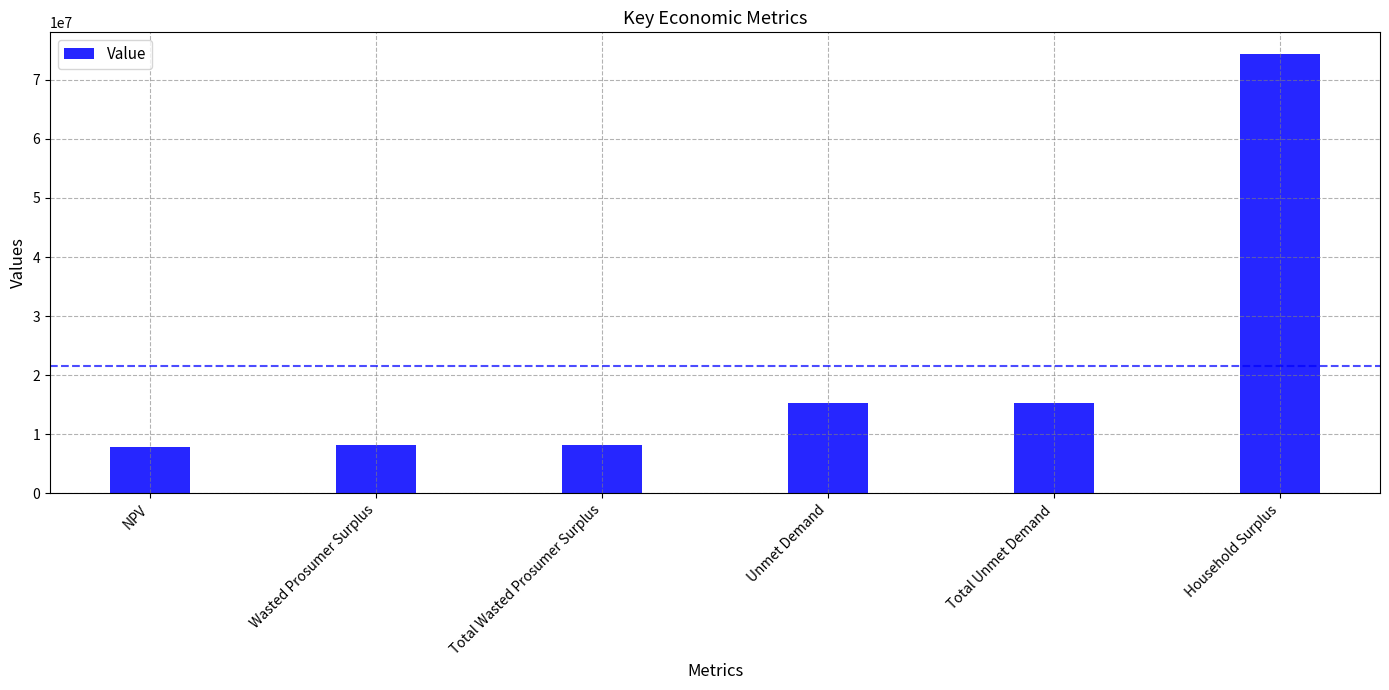

How many categories are shown in the chart?

6